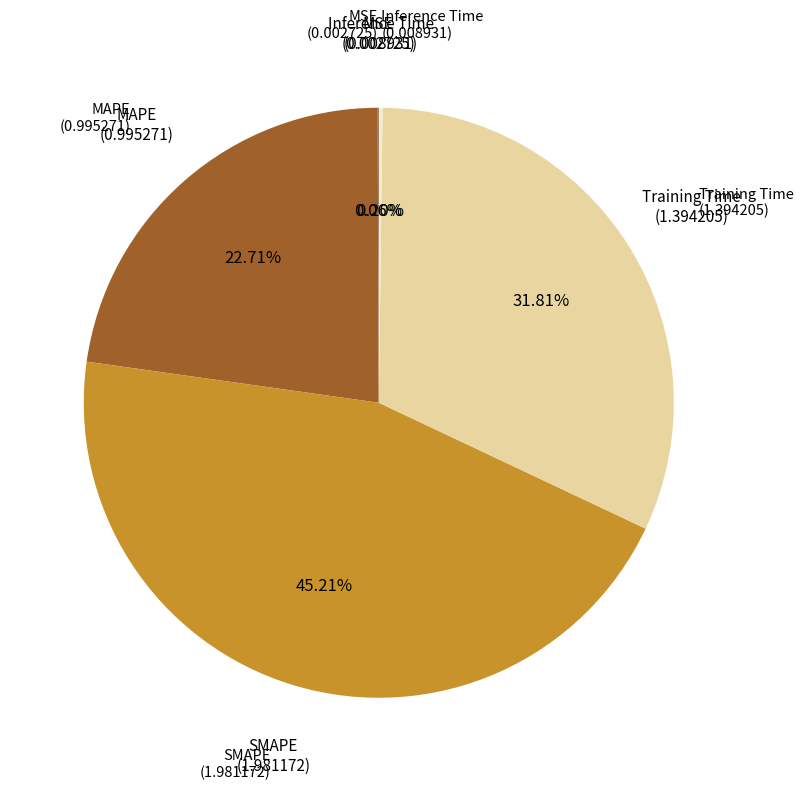

Is there any slice that represents more than half of the pie?

No